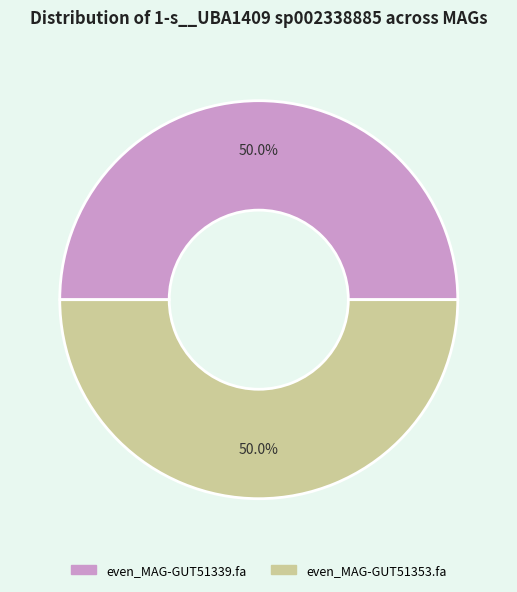

Combined, do even_MAG-GUT51353.fa and even_MAG-GUT51339.fa account for over 50%?

Yes